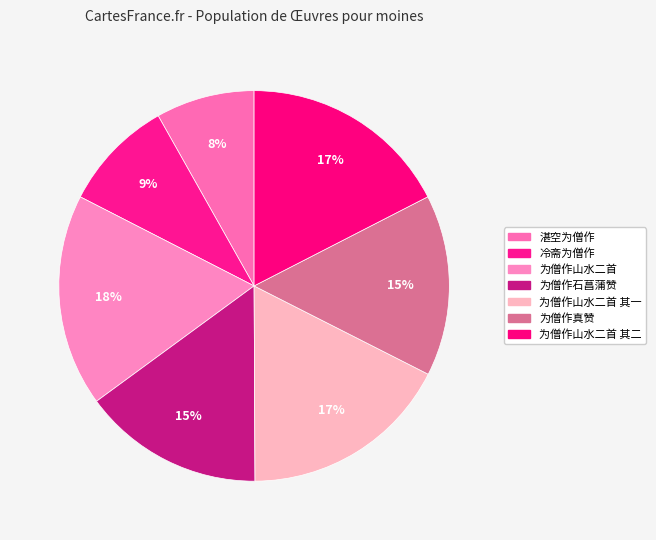

To the nearest percent, what percentage of the pie is 为僧作山水二首 其一?

17%